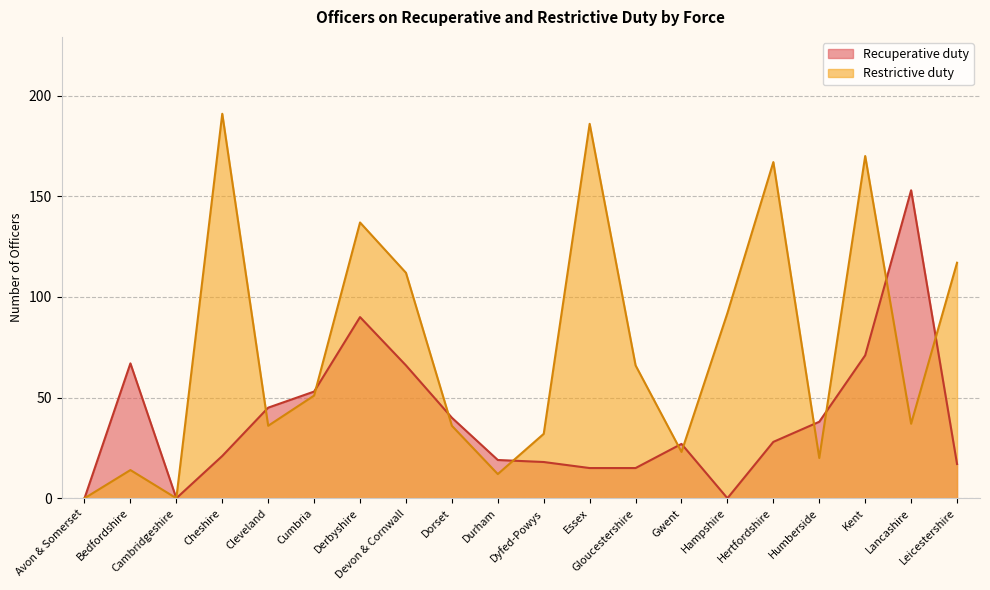

What is the label of the 3rd point from the left?

Cambridgeshire